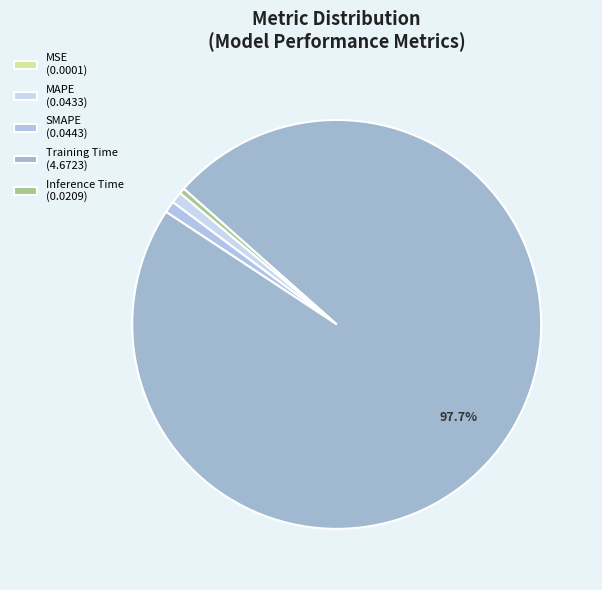

What is the largest slice in the pie chart?

Training Time